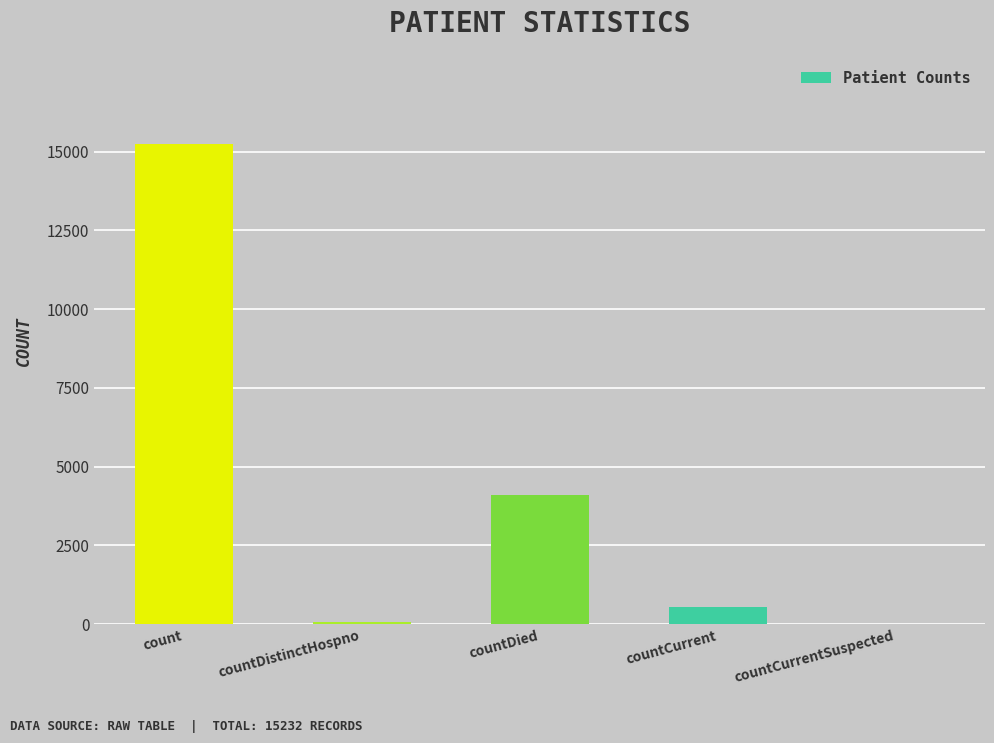

What is the sum of all values?

19936